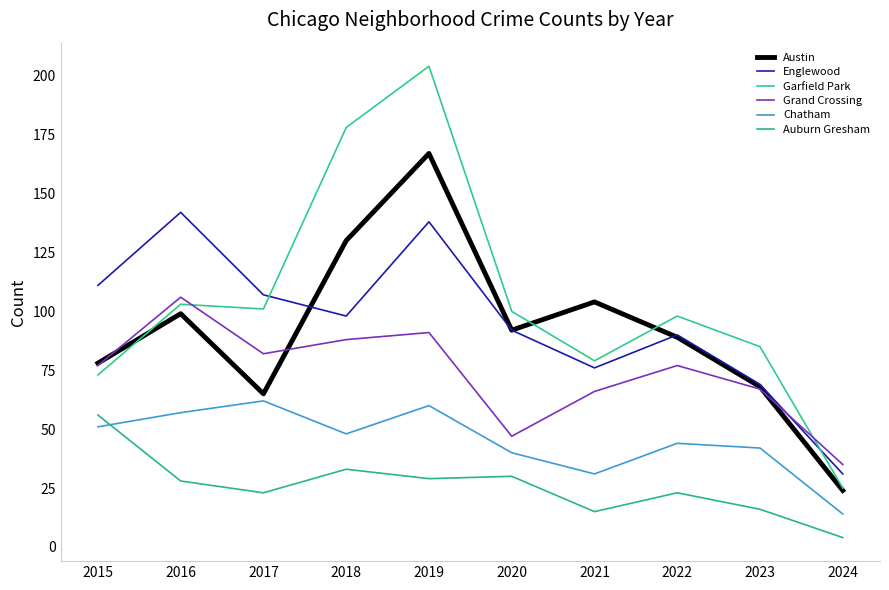

True or false: Grand Crossing has a value of 109 at 2023.

False